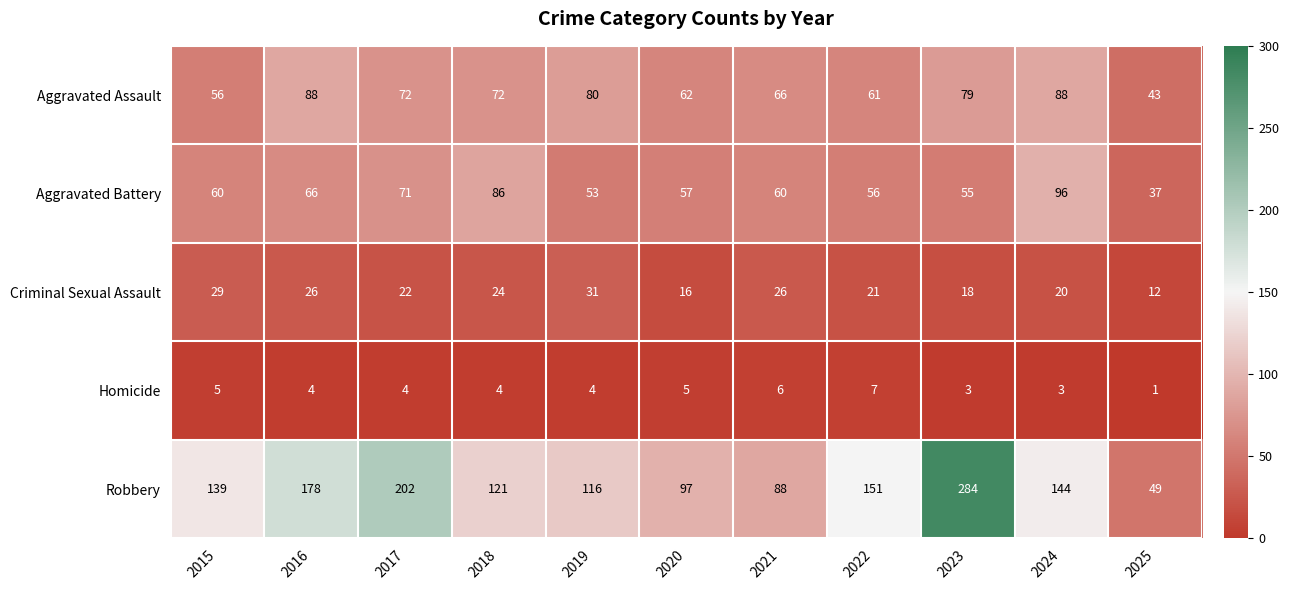

What is the average value of the Criminal Sexual Assault series?

22